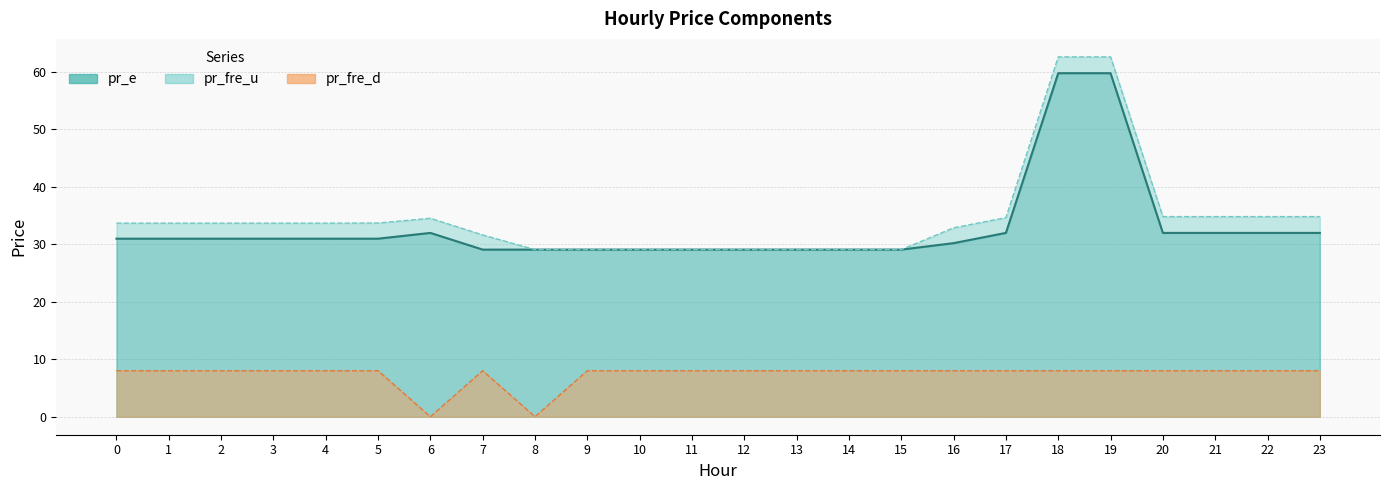

The pr_e series shows 29.1 at 9. True or false?

True